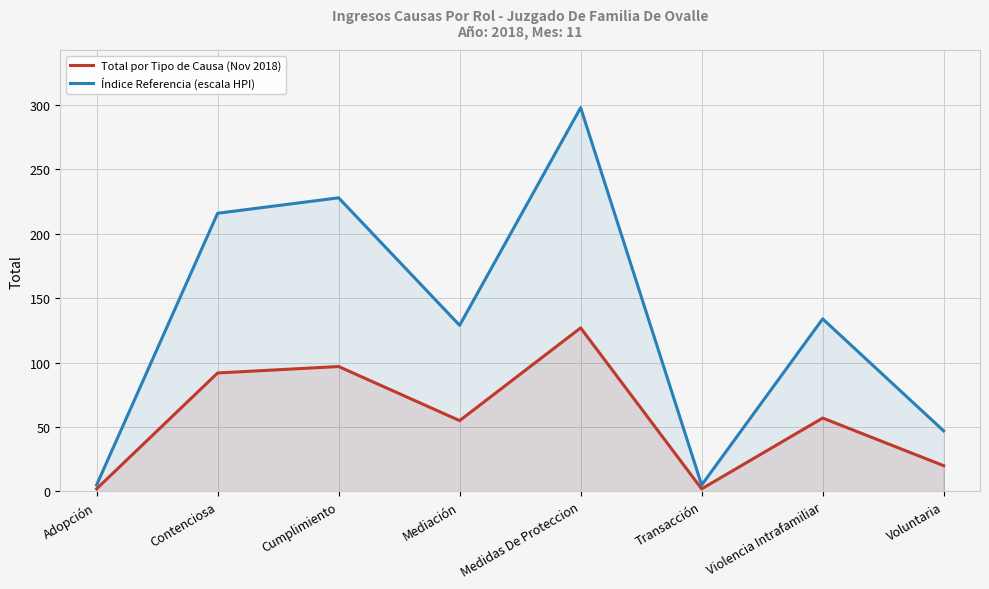

True or false: Total por Tipo de Causa (Nov 2018) and Índice Referencia (escala HPI) intersect in this chart.

False